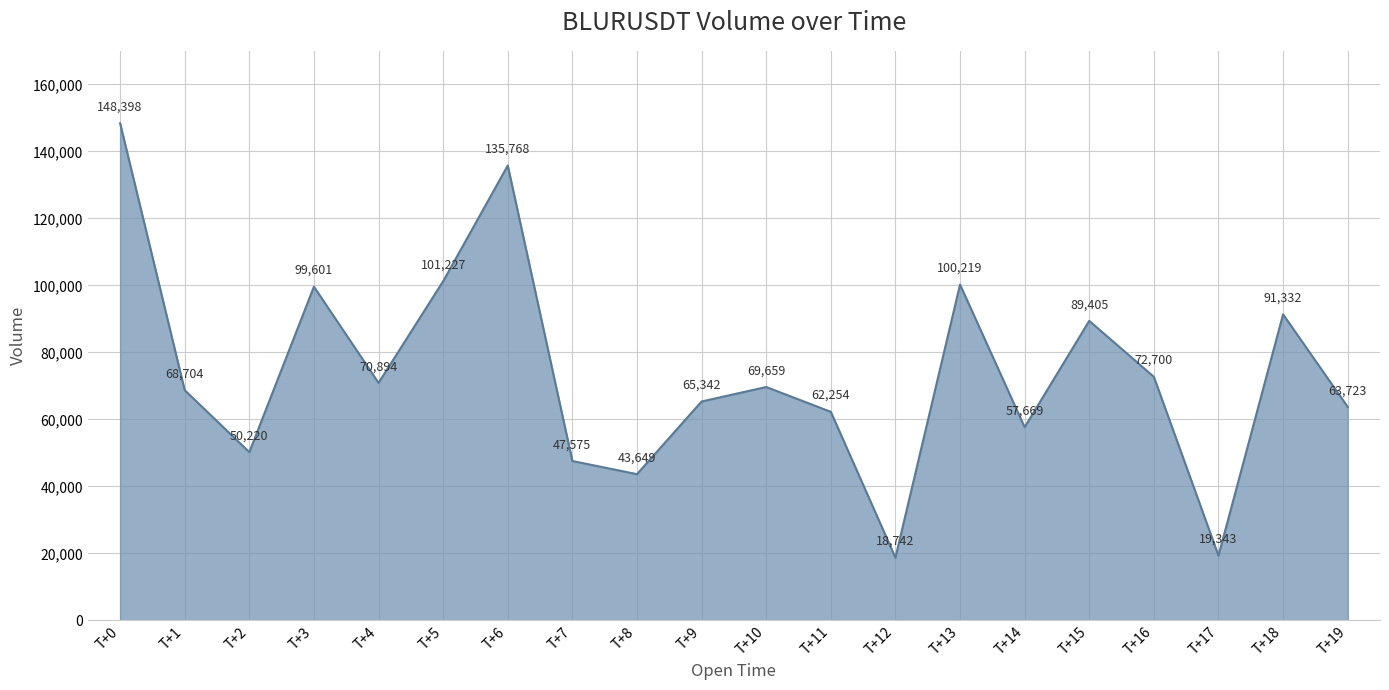

How many interior local peaks (higher than both neighbors) does the data have?

6